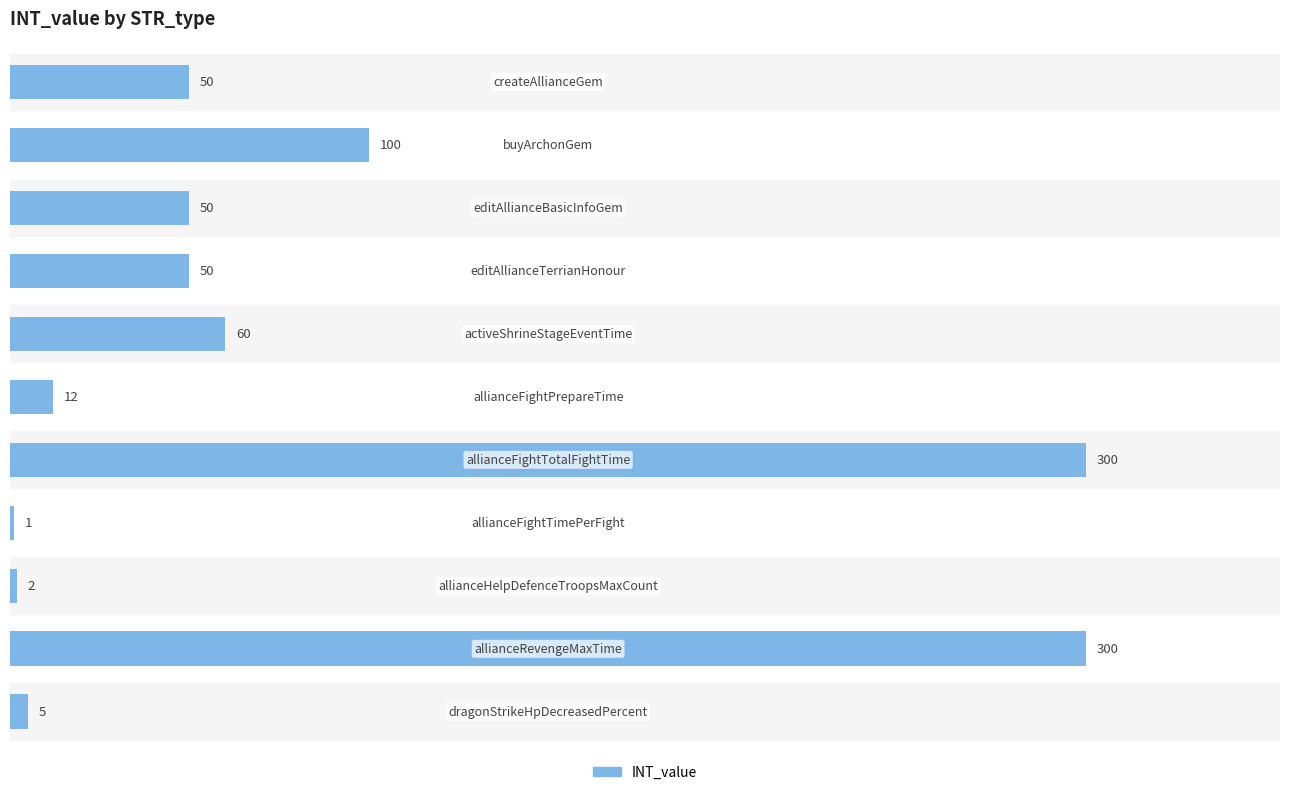

What is the sum of all values?

930